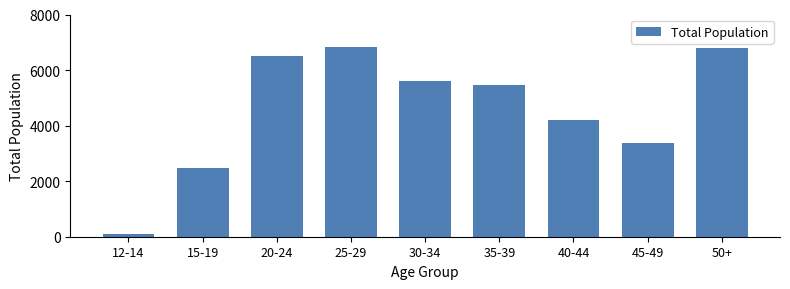

Reading left to right, extract all data points from this chart.

12-14=103	15-19=2461	20-24=6519	25-29=6840	30-34=5607	35-39=5470	40-44=4199	45-49=3378	50+=6782